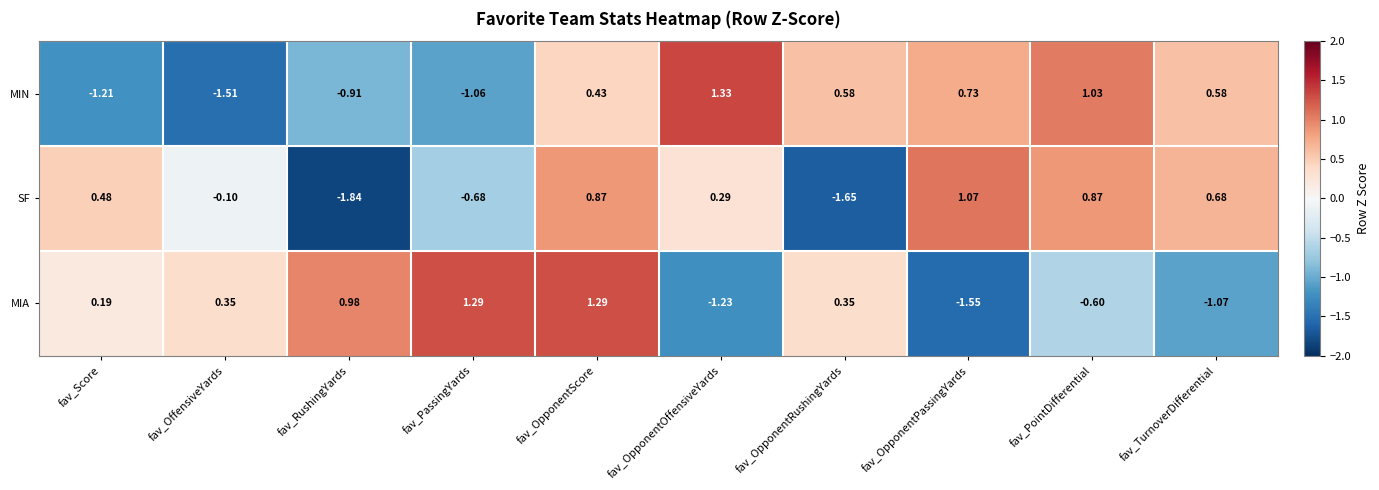

Rank the series by their maximum value, from highest to lowest.

MIN, MIA, SF